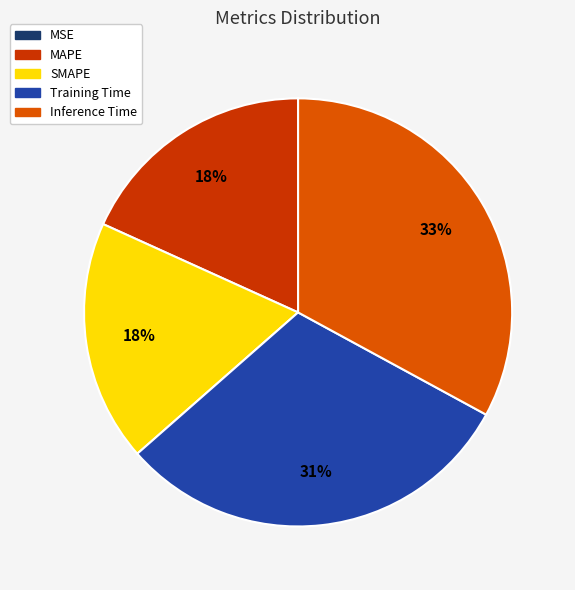

The Inference Time slice represents 48% of the pie. True or false?

False